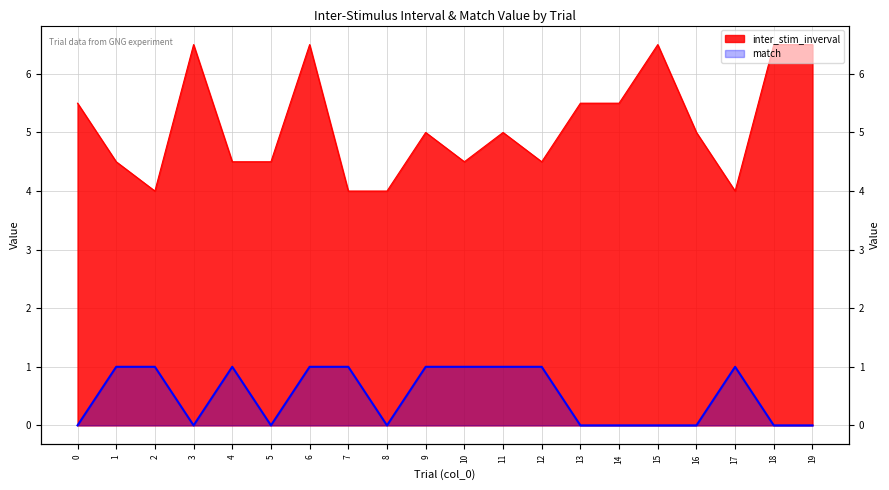

Is it true that inter_stim_inverval equals 9.5 at 15?

False